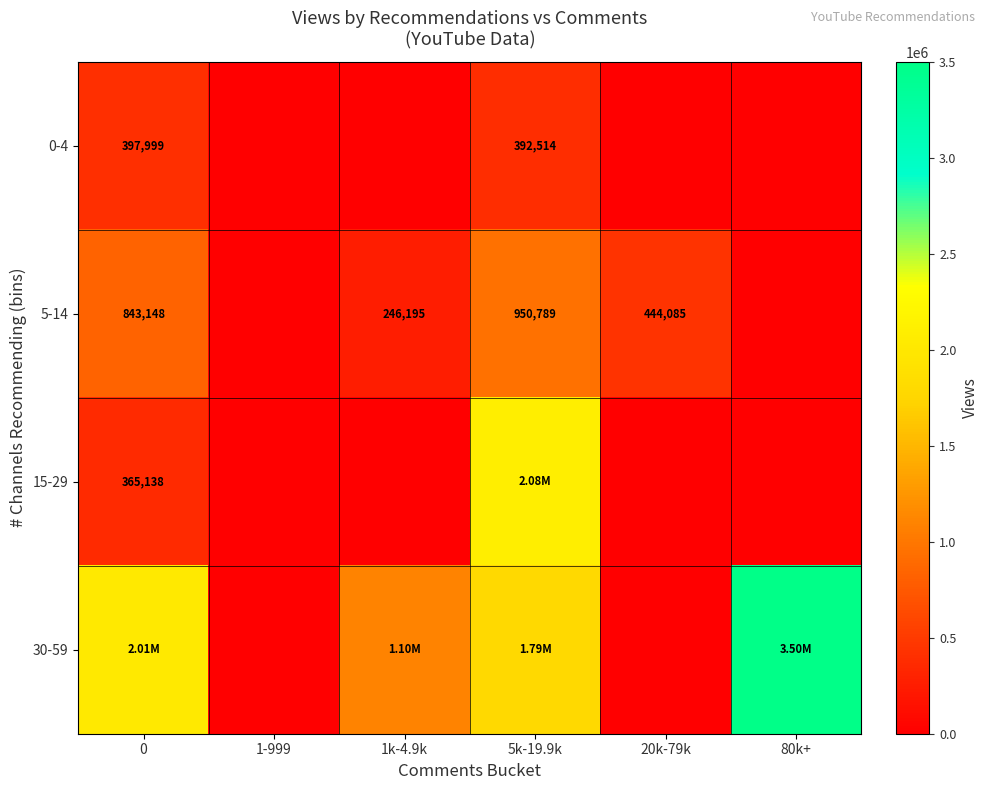

Rank the series at 0 from highest to lowest value.

30-59, 5-14, 0-4, 15-29